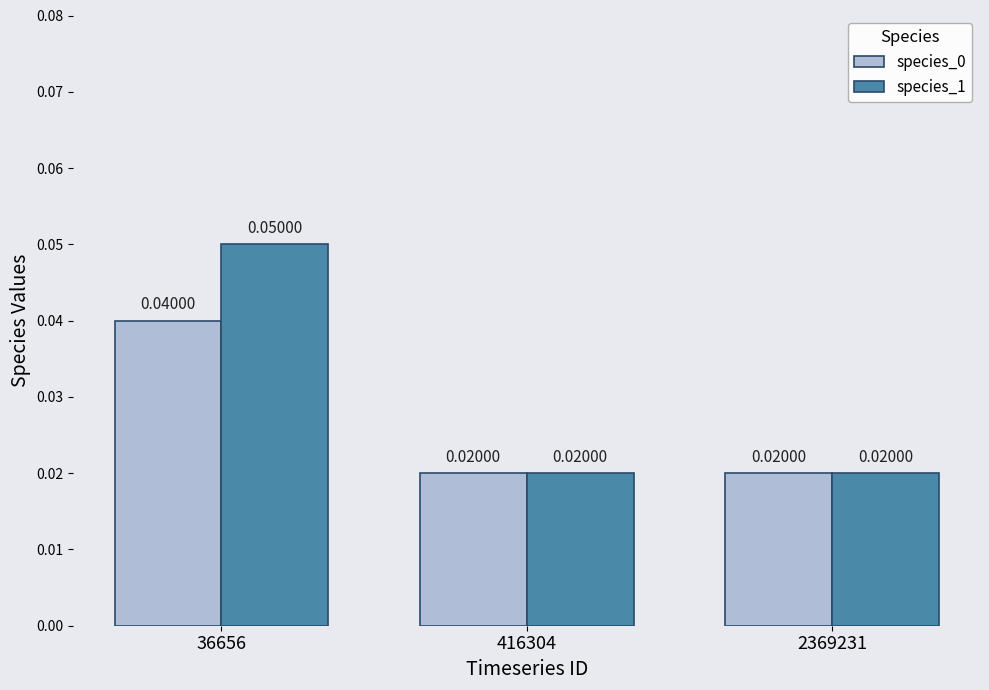

Is the value of species_1 at 36656 greater than the value of species_0 at 416304?

Yes